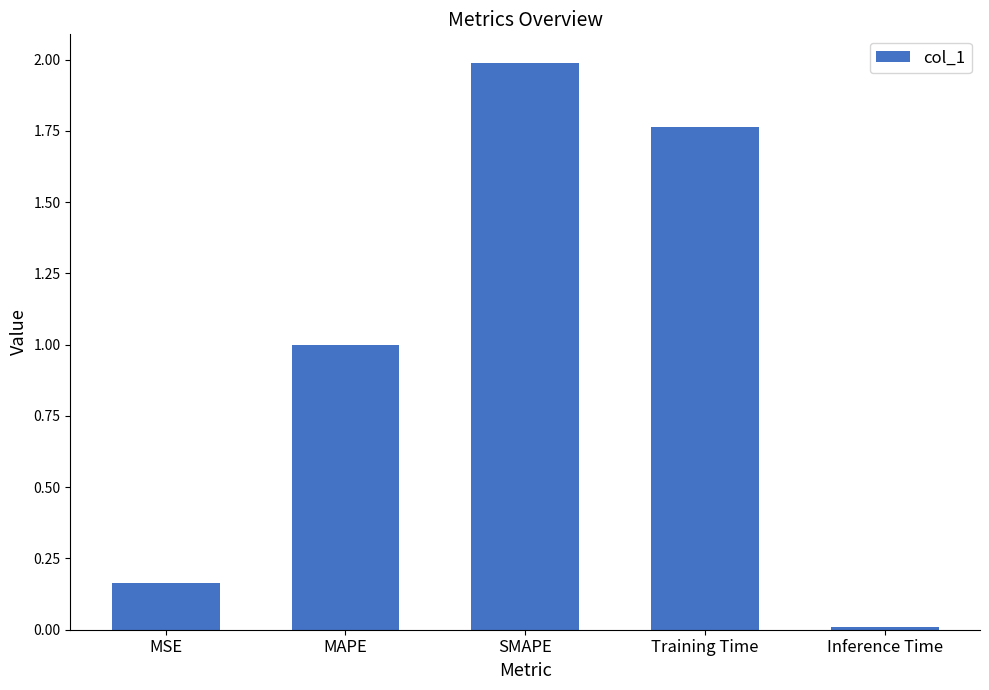

What is the greatest value displayed?

2.0